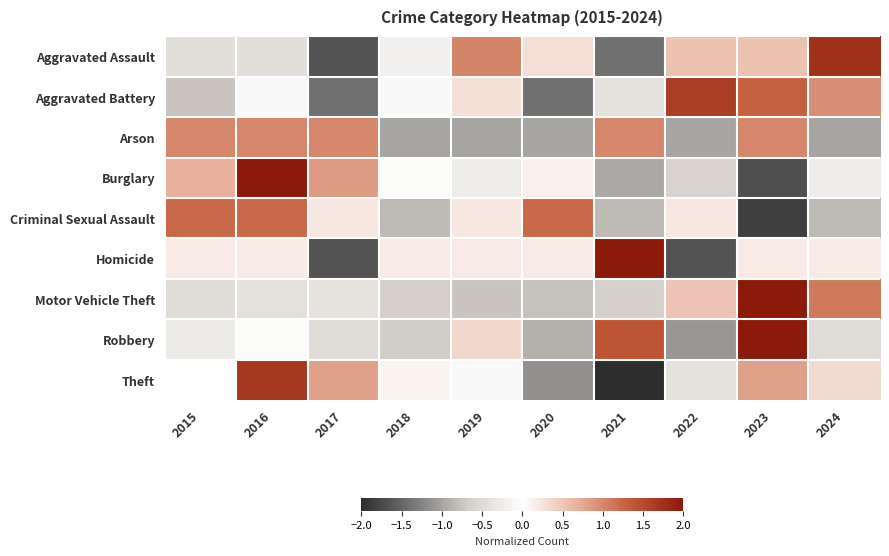

Which series changed the most between 2022 and 2023?

Robbery